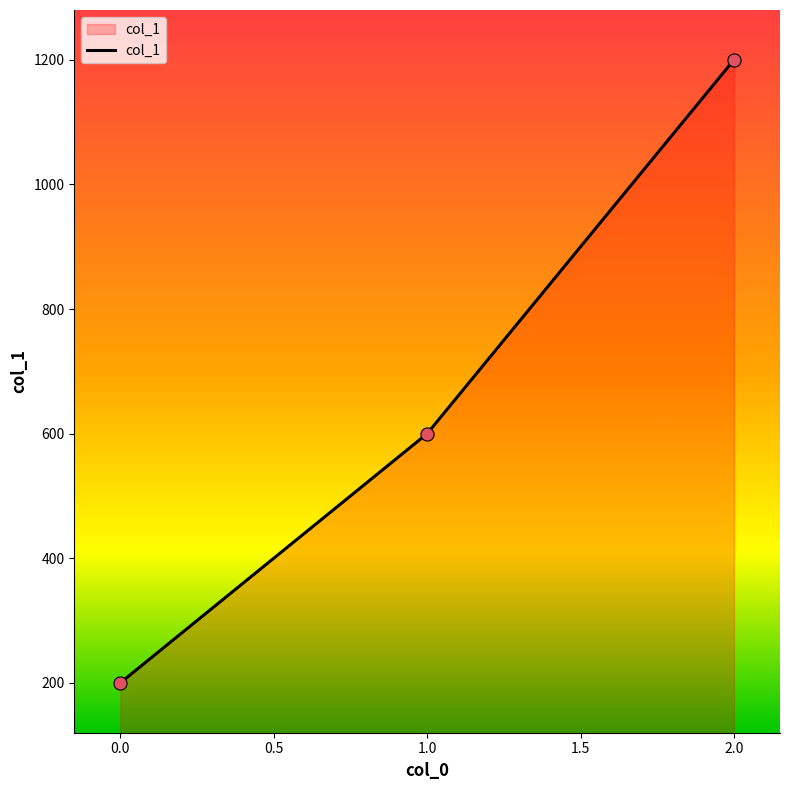

Approximately how many times larger is the value at 2.0 compared to 0.0?

6.0